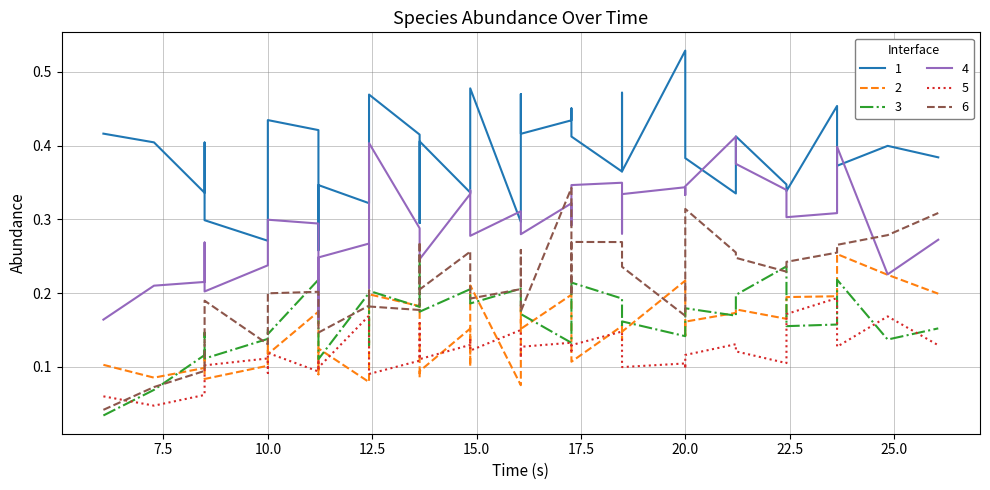

True or false: species_2 has a value of 0.0 at 28.

False